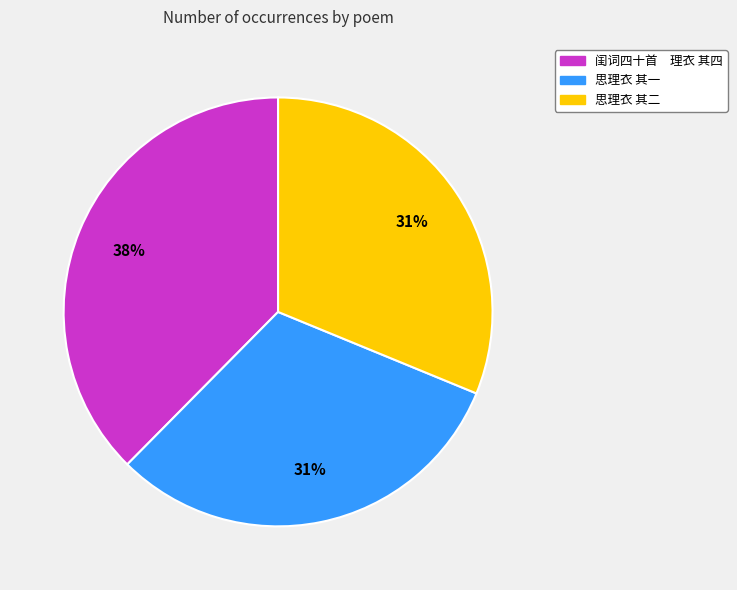

Do 思理衣 其二 and 闺词四十首 理衣 其四 together represent more than half of the pie?

Yes